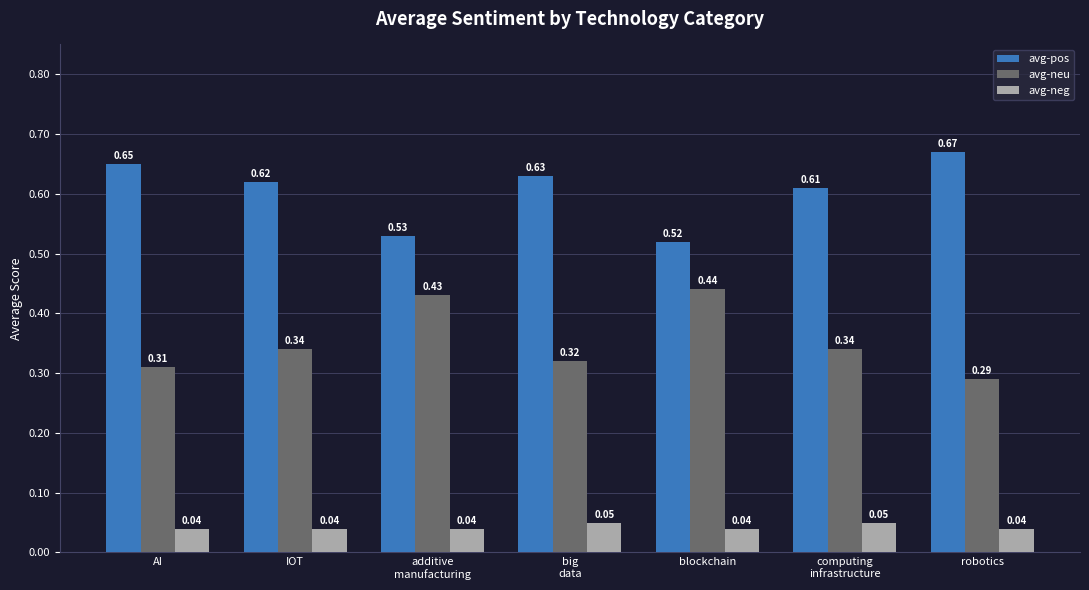

List the series in order of their peak value, highest first.

avg-pos, avg-neu, avg-neg